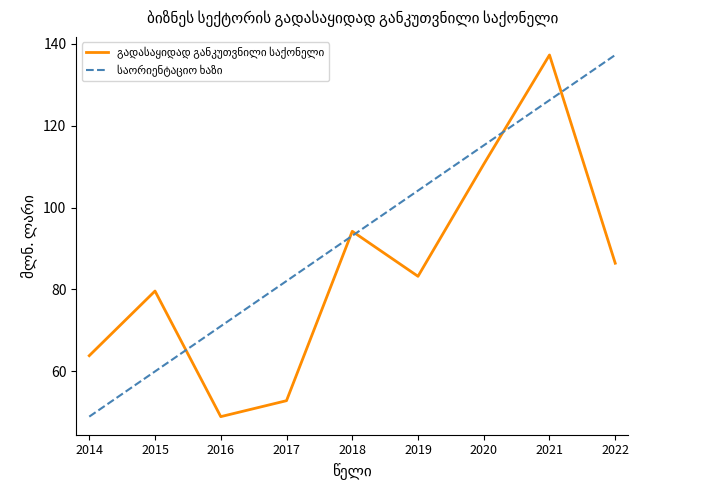

What is the spread (max minus min) of values at 2014?

14.9